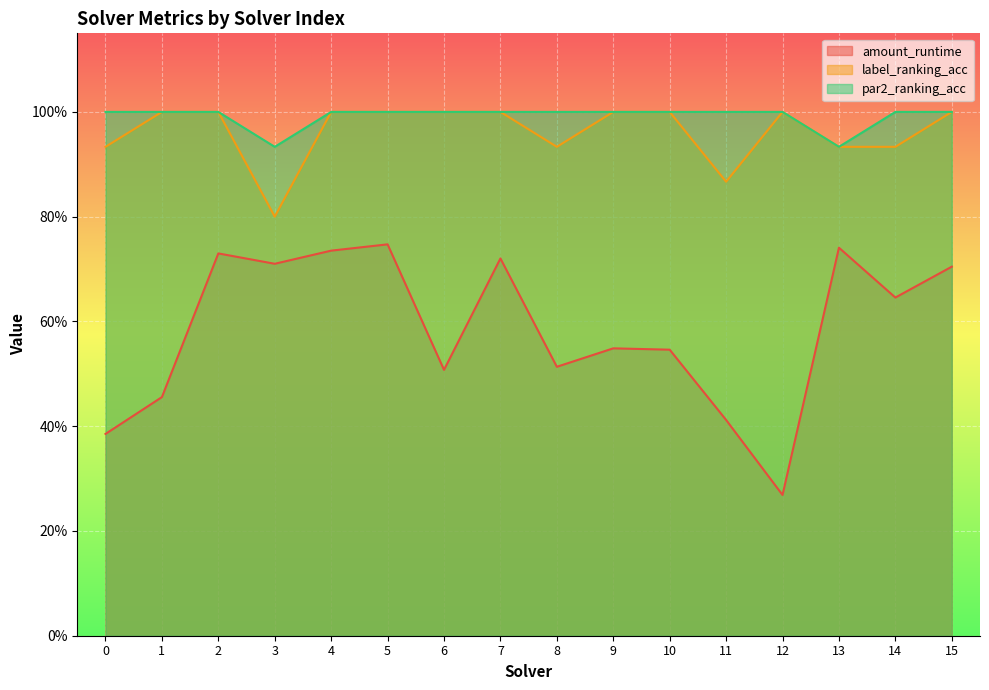

Read the label_ranking_acc value at 9.

1.0